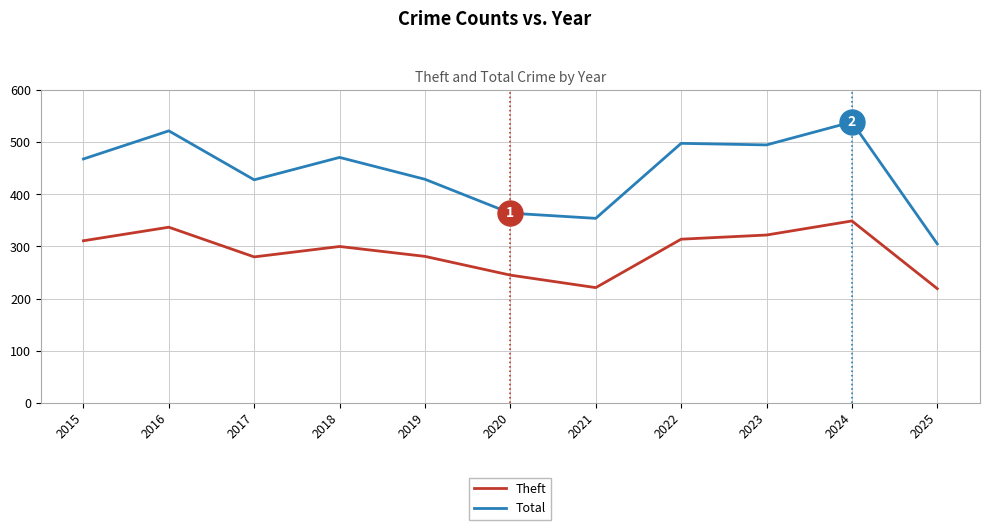

Which series has the largest total across all categories?

Total